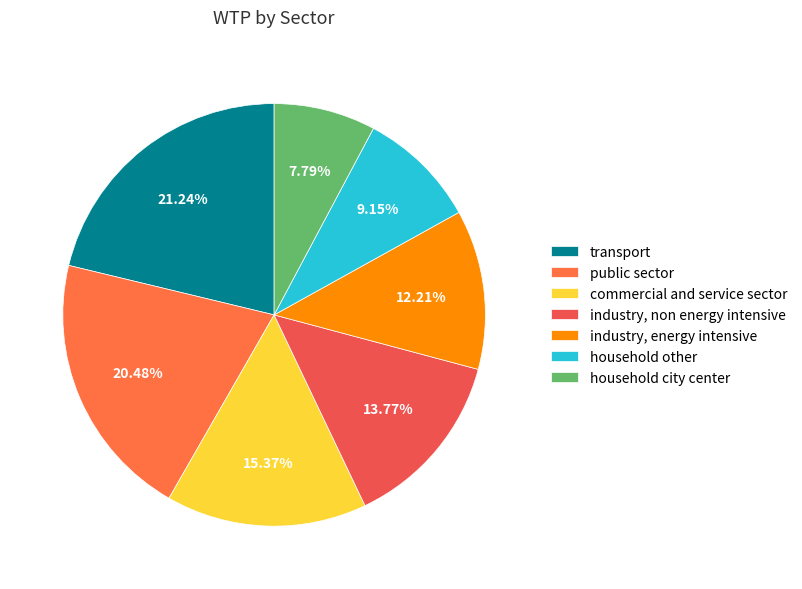

To the nearest percent, what is the combined percentage of household other and industry, energy intensive?

21%